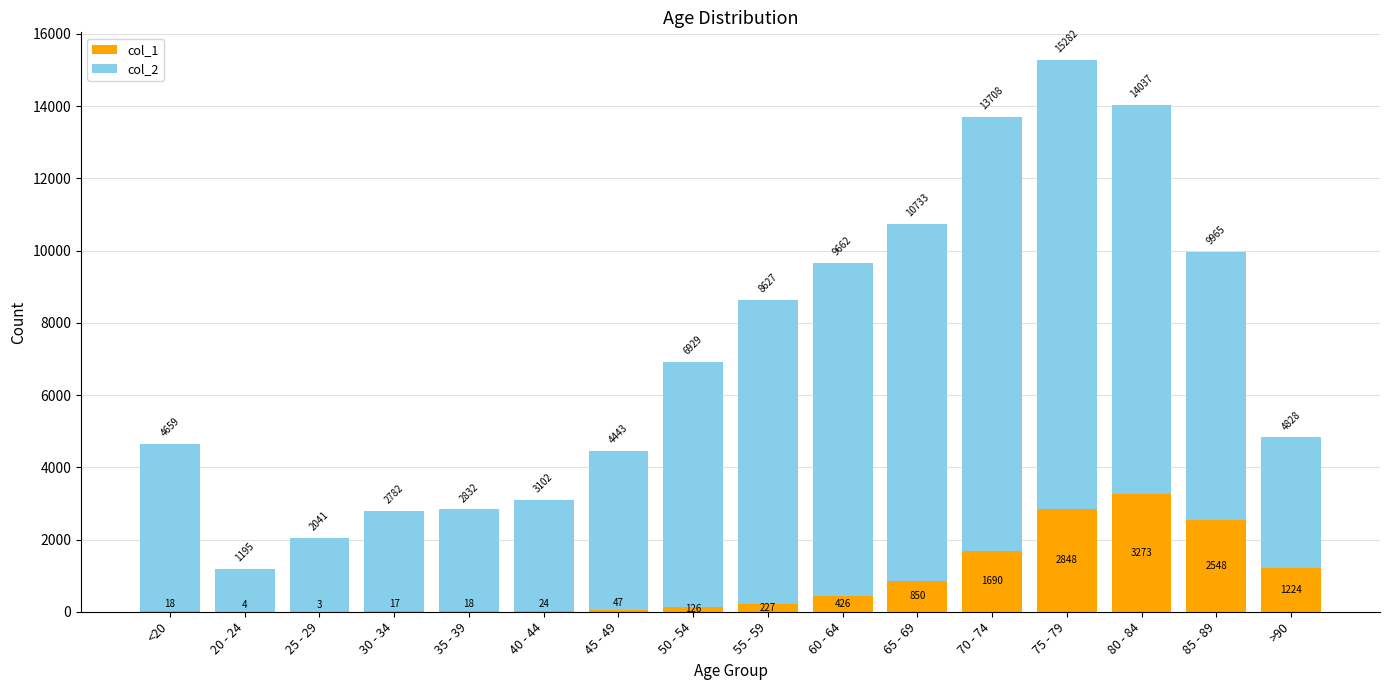

The value of col_1 at 35 - 39 is 18. True or false?

True